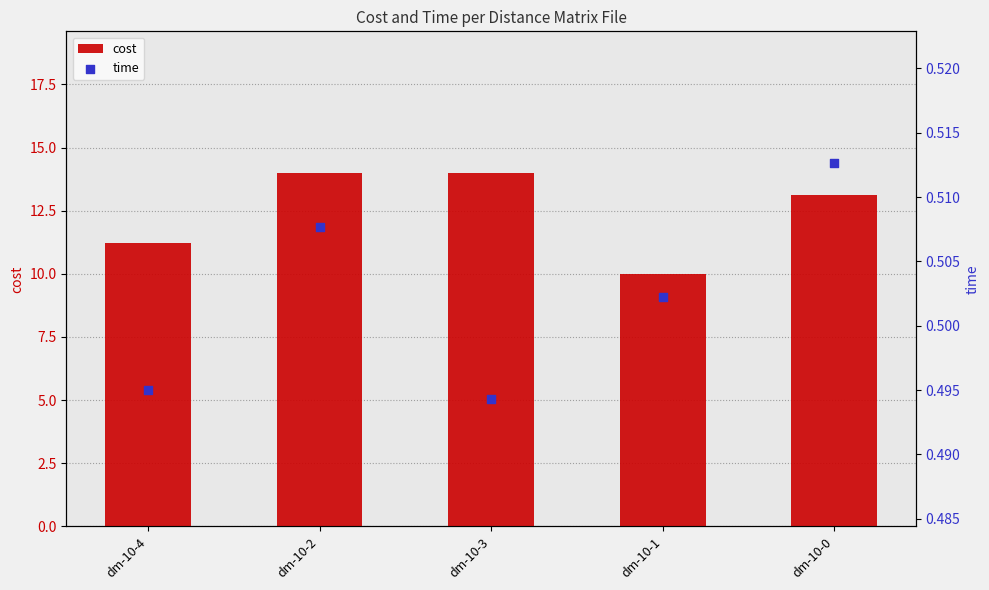

Which series has the largest total across all categories?

cost